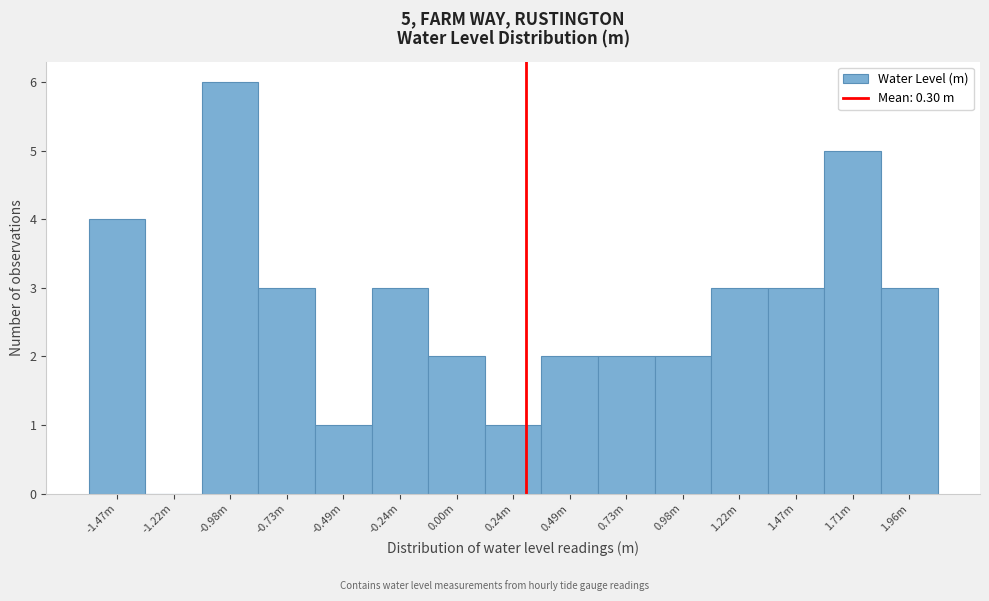

Reading right to left, extract all data points from this chart.

1.96m=3	1.71m=5	1.47m=3	1.22m=3	0.98m=2	0.73m=2	0.49m=2	0.24m=1	0.00m=2	-0.24m=3	-0.49m=1	-0.73m=3	-0.98m=6	-1.22m=0	-1.47m=4